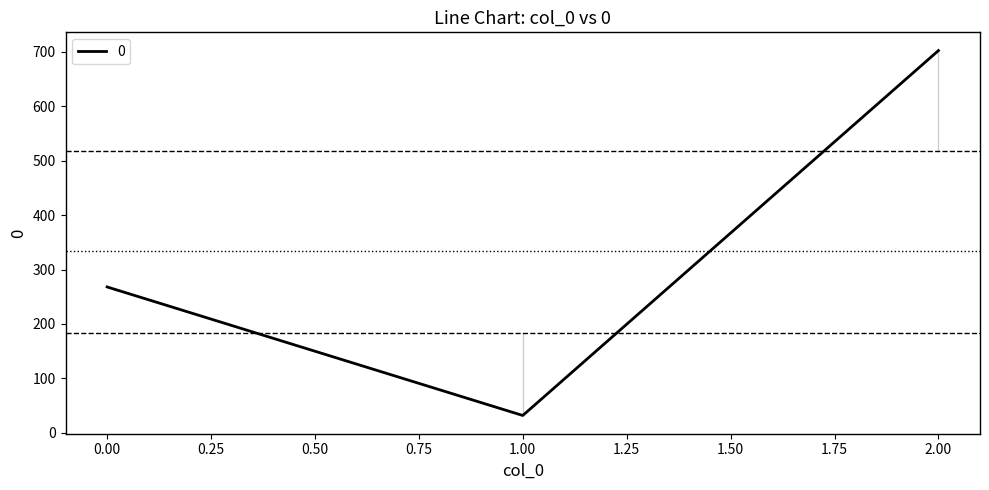

Which category has the lowest value across all series?

1.00